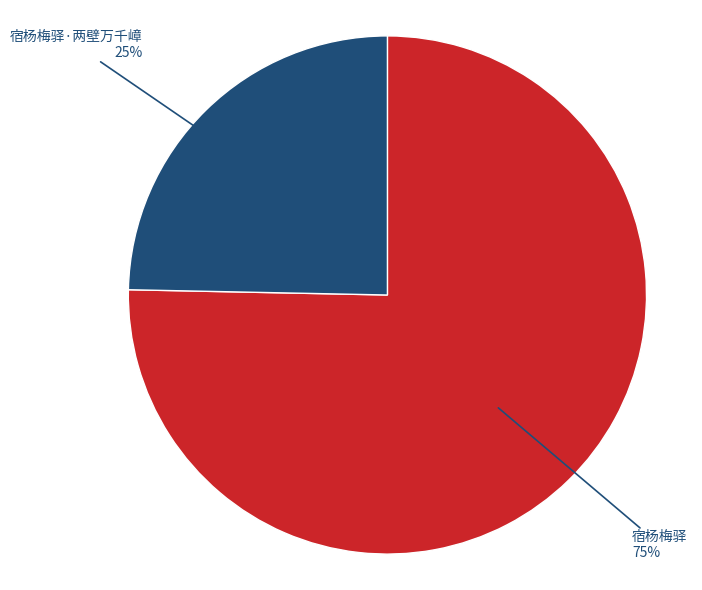

Does any single category account for the majority?

Yes